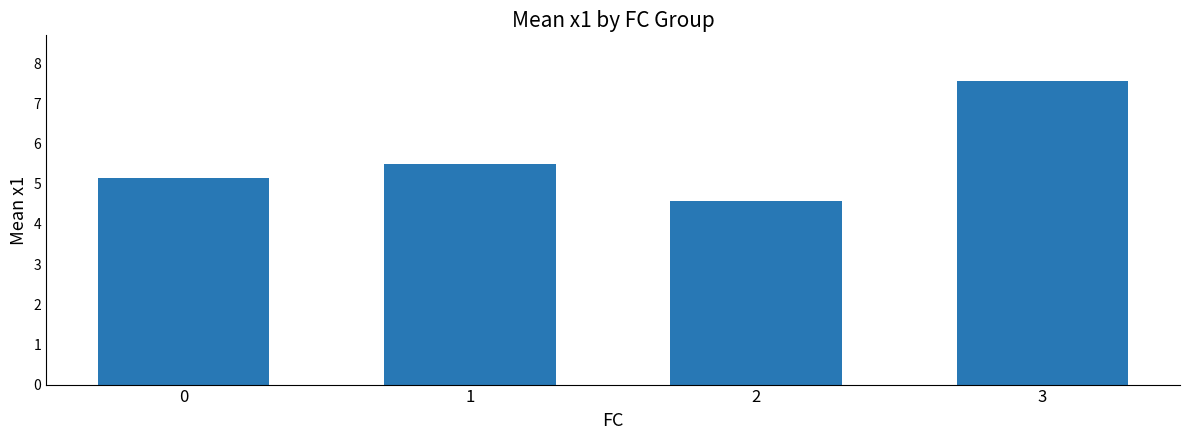

How many data points are above 5?

3